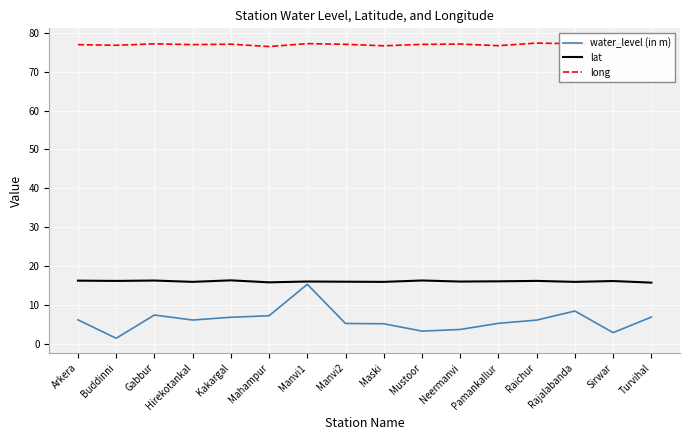

Read the long value at Rajalabanda.

77.2